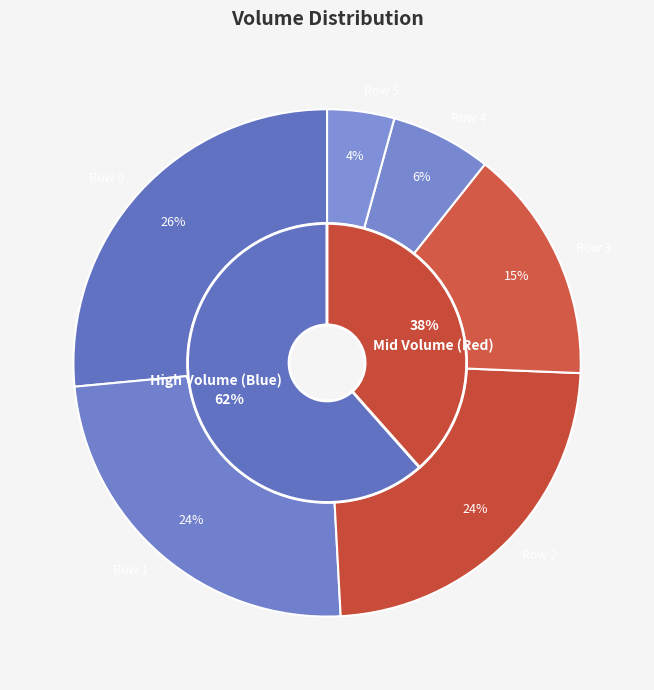

How many slices are in this pie chart?

6